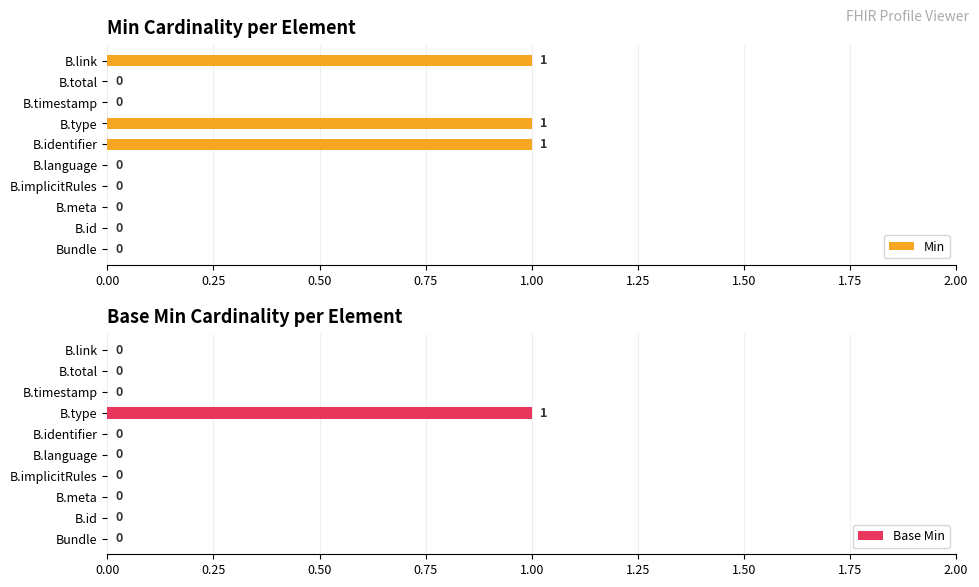

True or false: Min has a value of 0 at B.implicitRules.

True